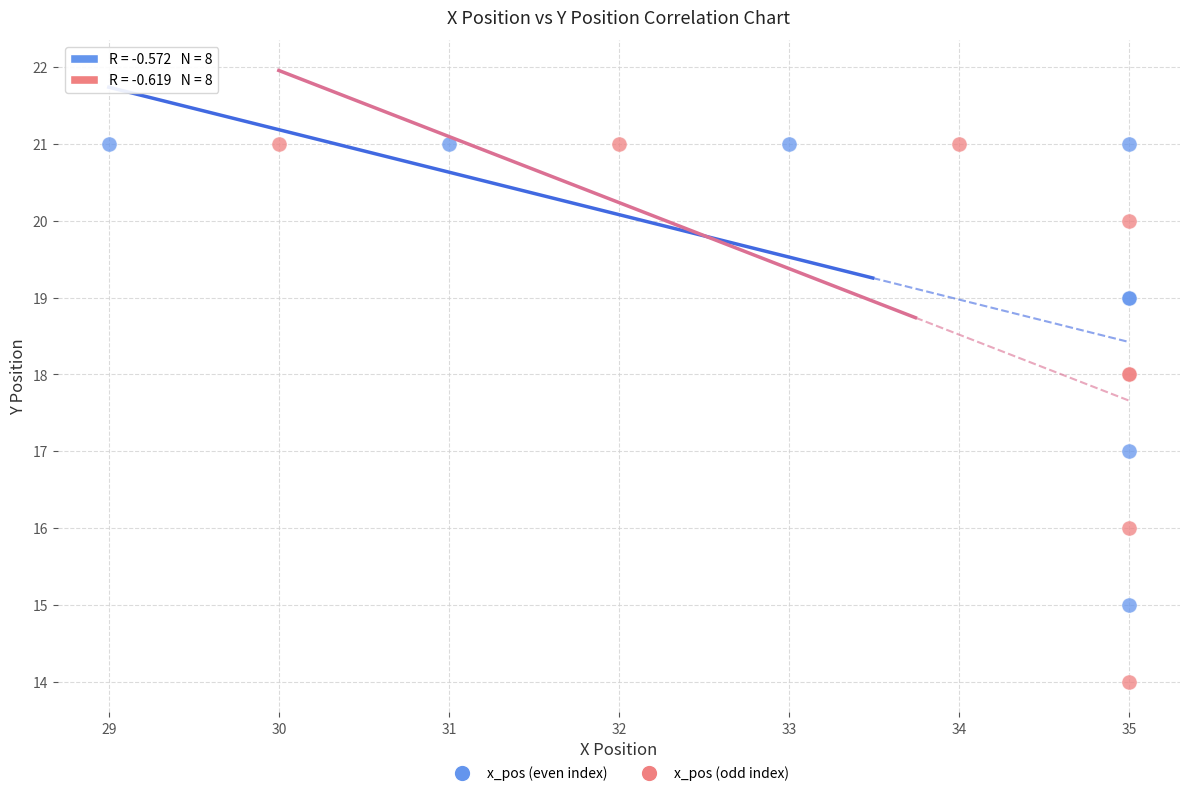

Which series has the largest Y range (max minus min)?

x_pos (odd index)